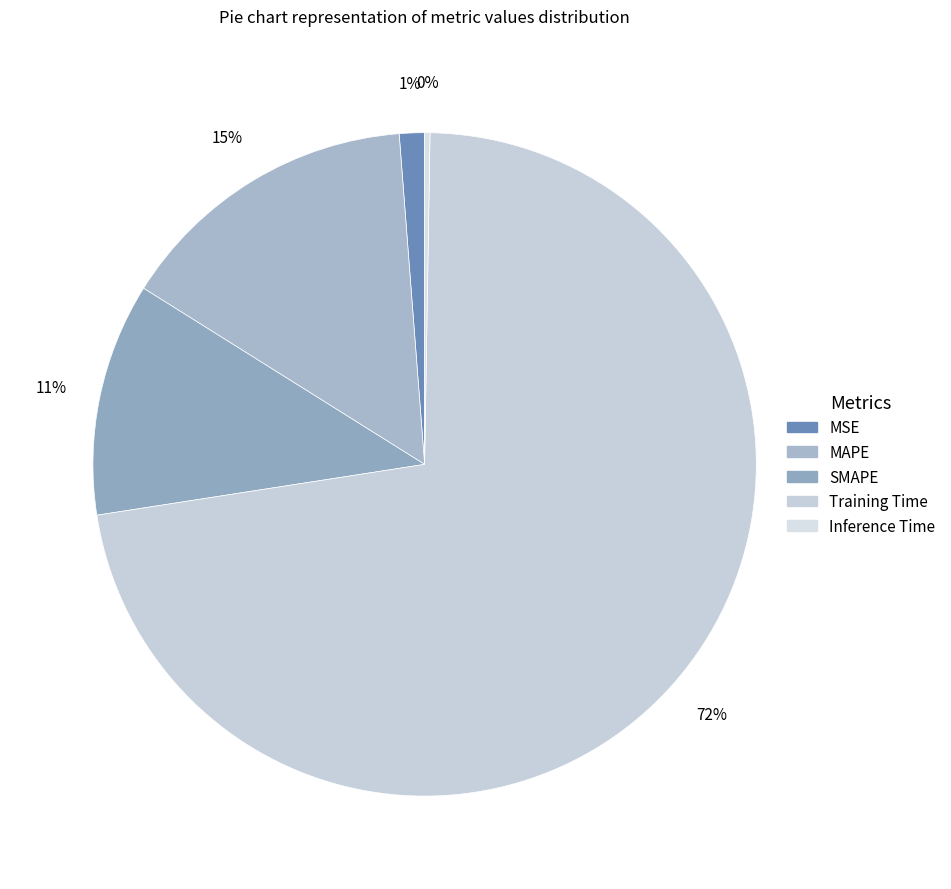

The Inference Time slice represents 0% of the pie. True or false?

True